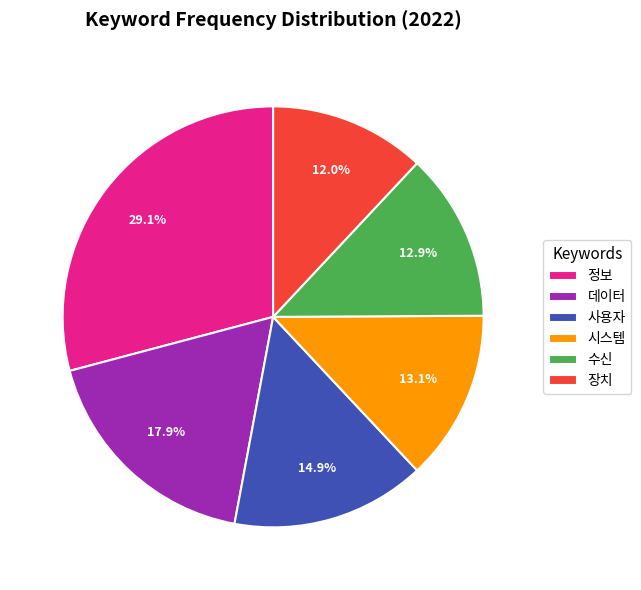

Does any single category account for the majority?

No